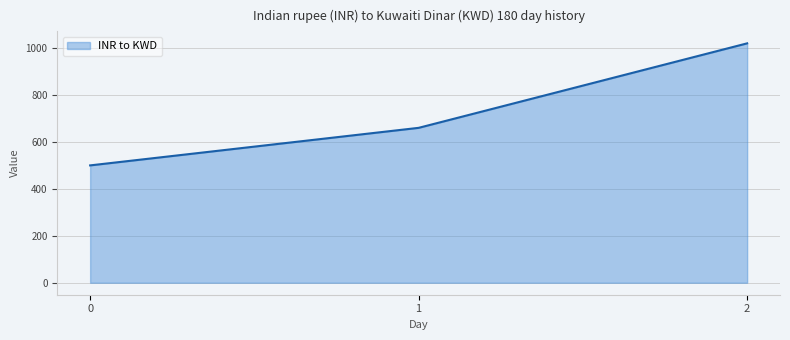

Reading left to right, extract all data points from this chart.

0=500	1=660	2=1020